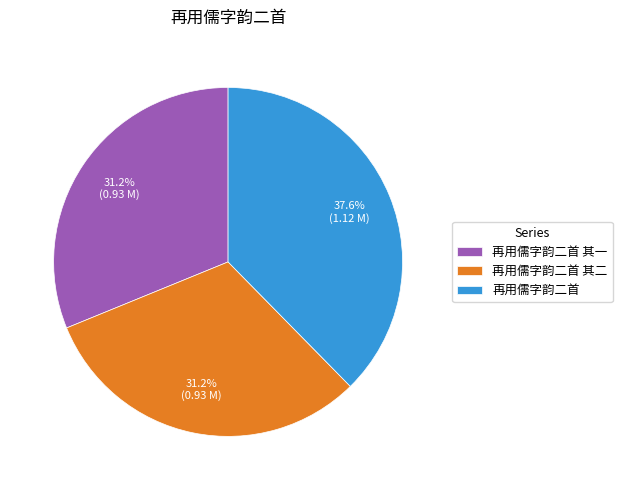

Does 再用儒字韵二首 其一 represent more than half of the total?

No